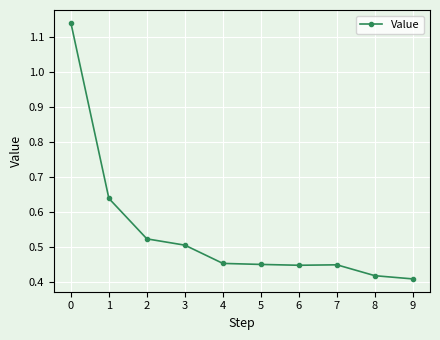

Is it true that the value at 5 is 0.6?

False